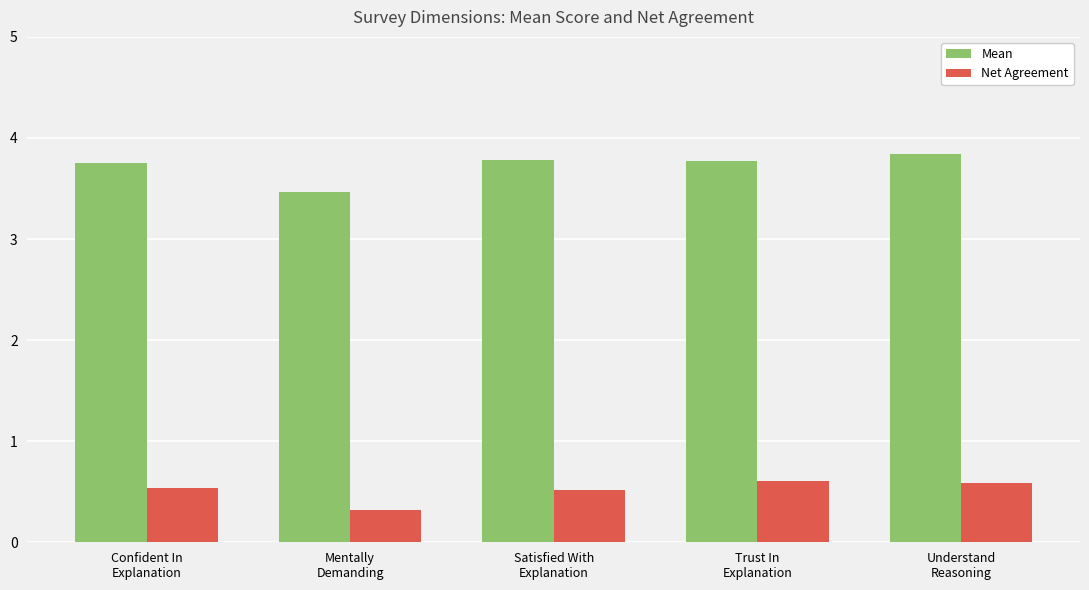

What is the value of the Mean bar at the 2nd from the left?

3.5